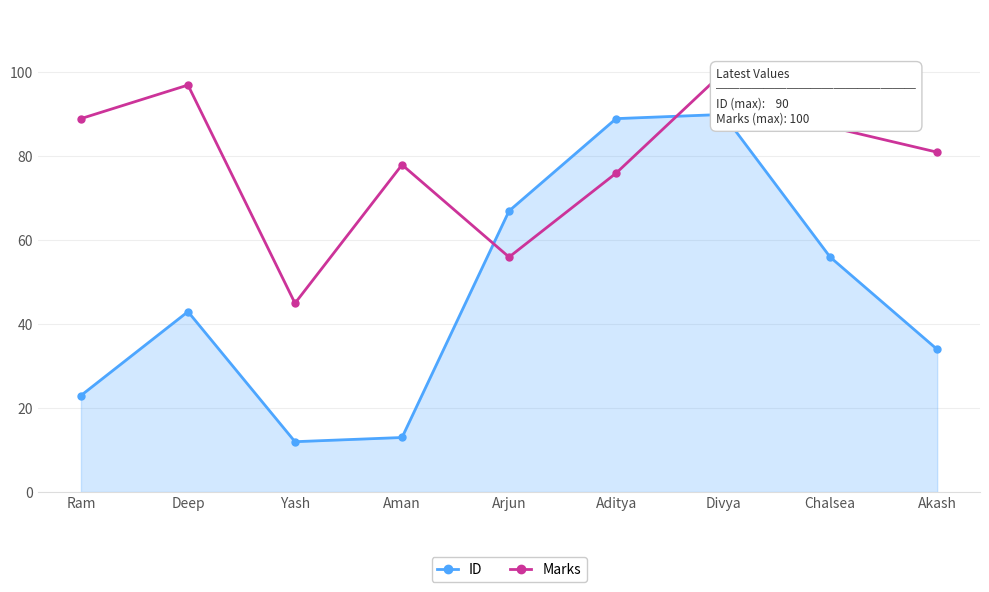

List the labels in order of Marks value, smallest first.

Yash, Arjun, Aditya, Aman, Akash, Chalsea, Ram, Deep, Divya